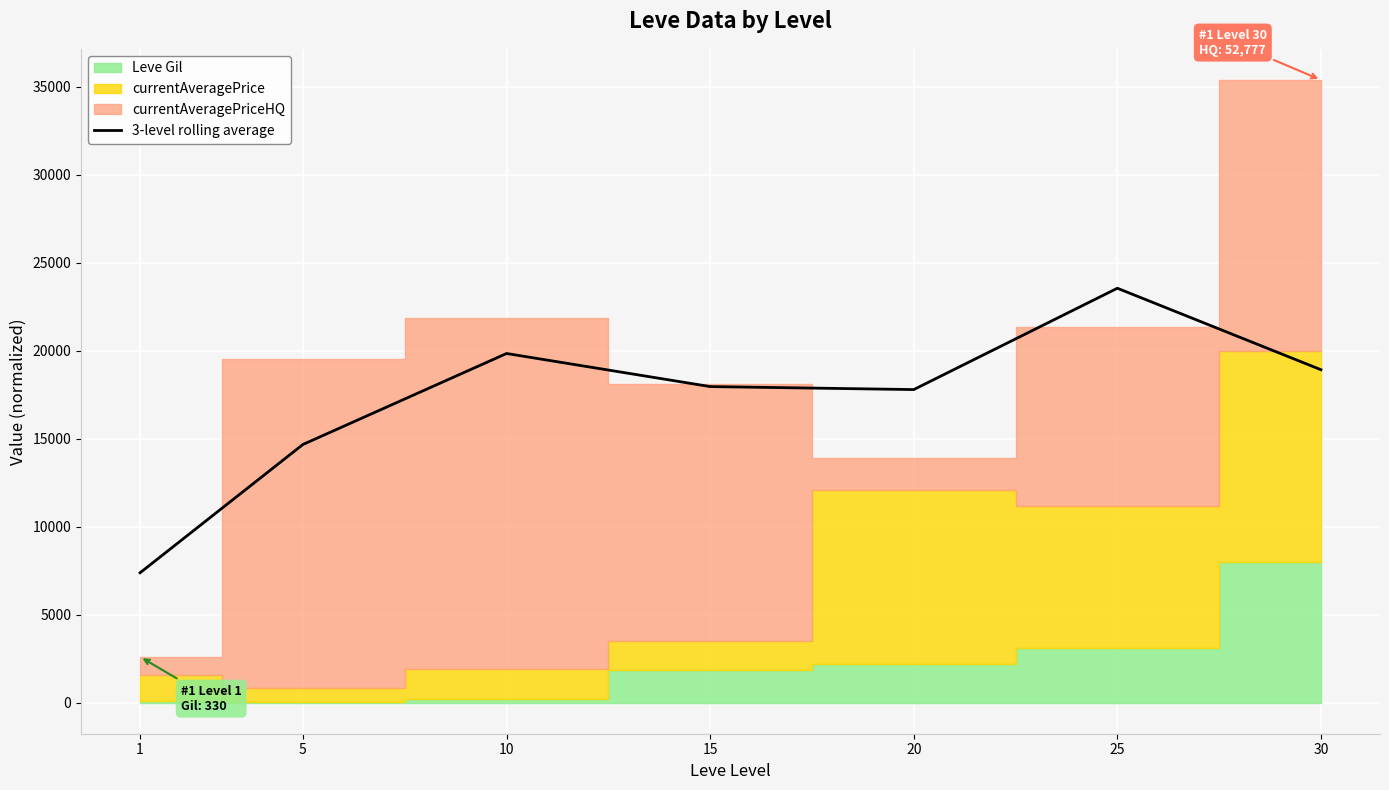

The value of 3-level rolling average at 20 is 25777.0. True or false?

False